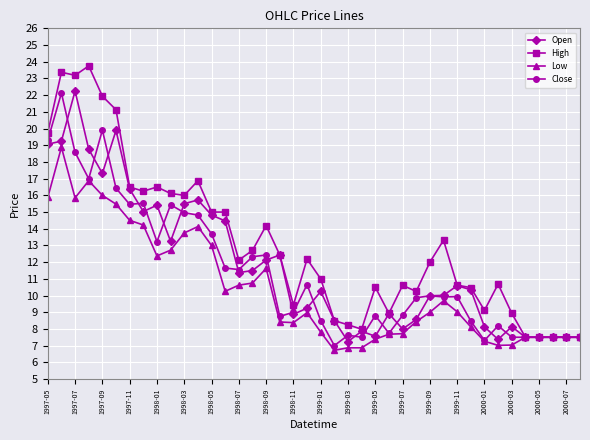

What is the maximum value for Low?

18.9